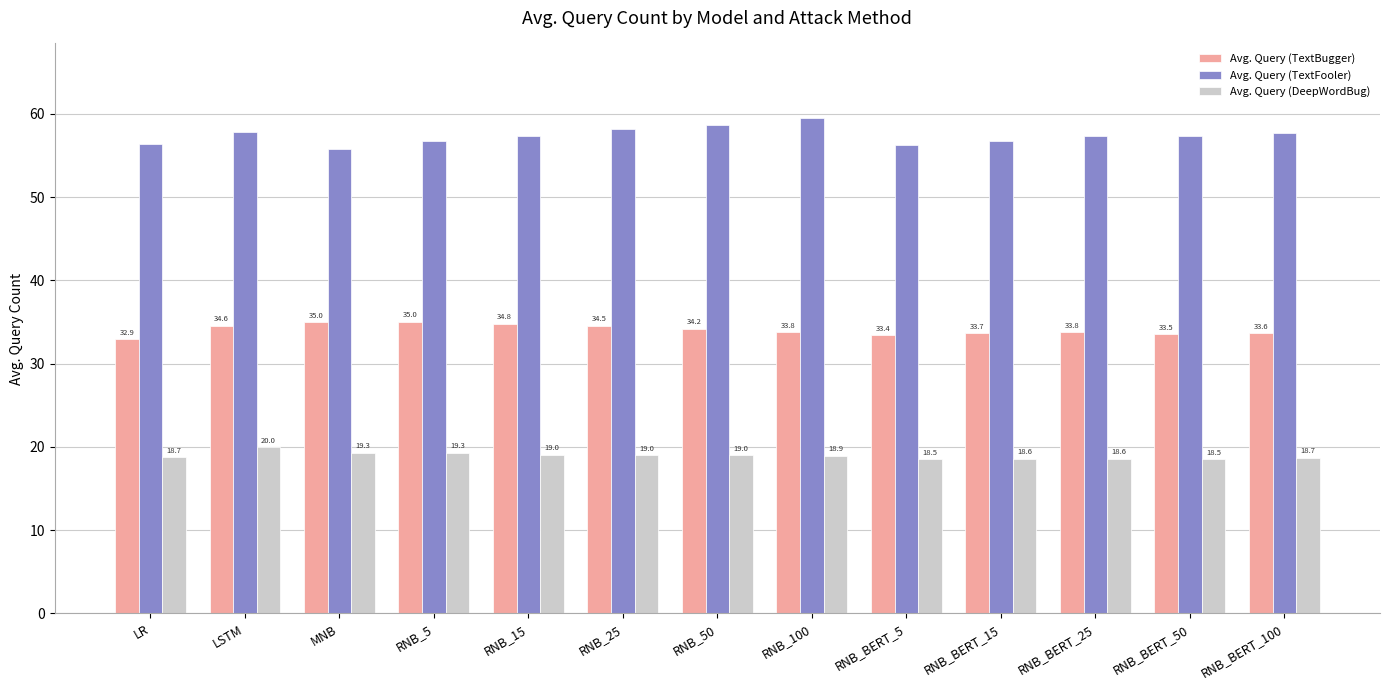

Is the value of Avg. Query (TextBugger) at RNB_BERT_50 greater than the value of Avg. Query (TextFooler) at RNB_100?

No